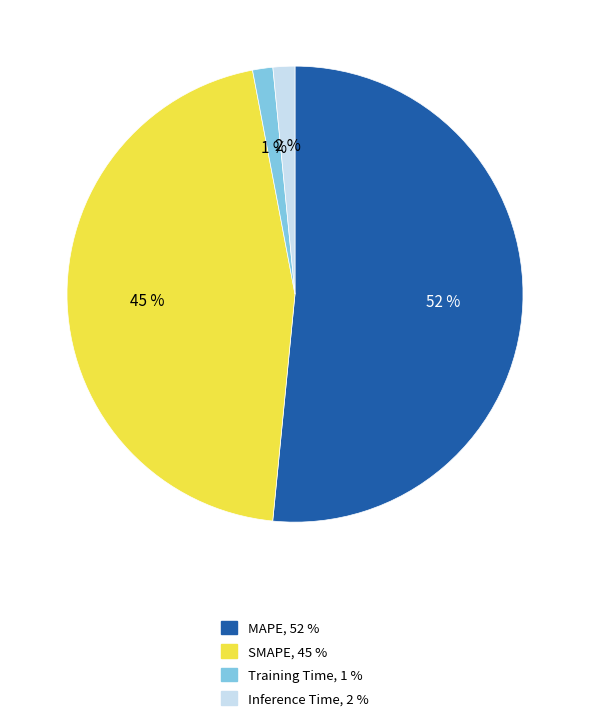

To the nearest percent, what portion does SMAPE represent?

45%